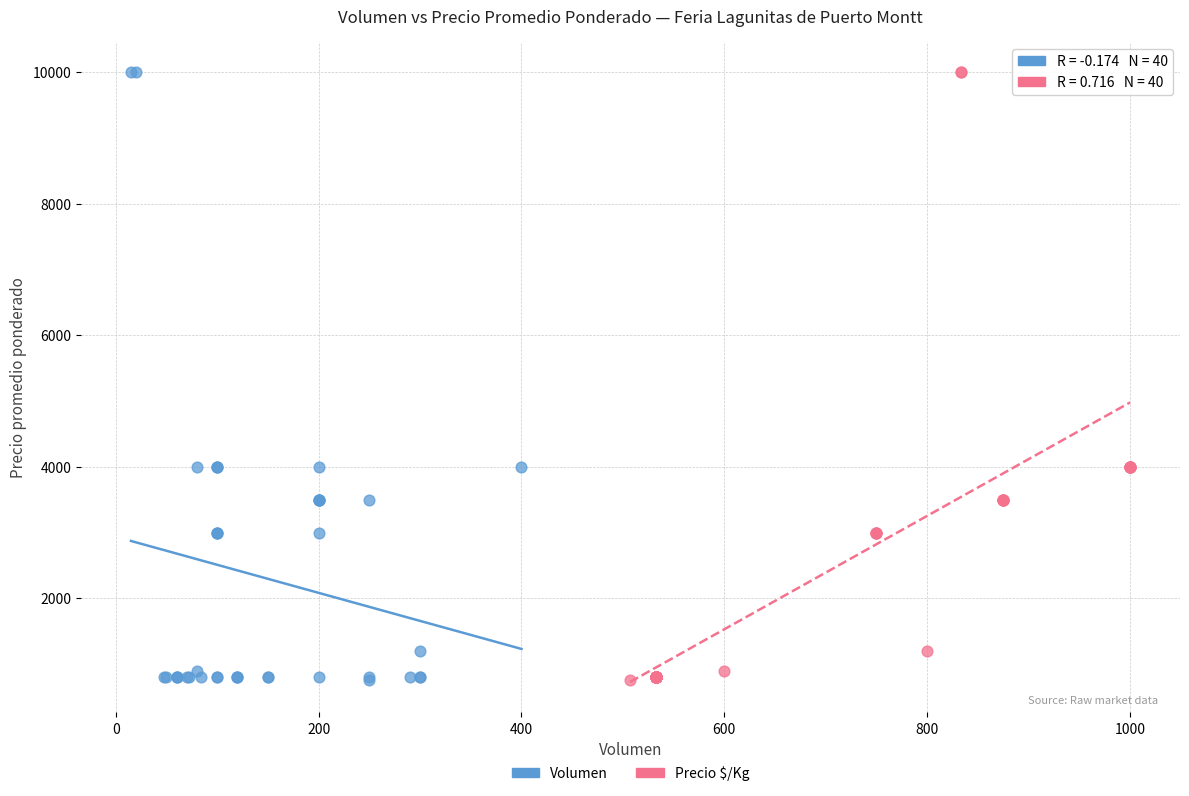

What are all the series names shown in the legend?

Volumen, Precio $/Kg